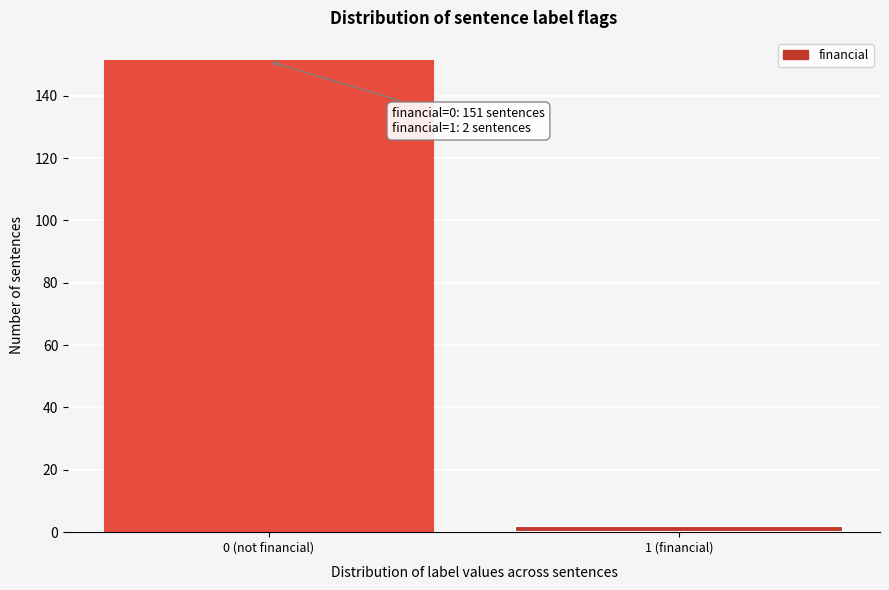

Reading left to right, transcribe all the data shown in this chart.

151	2